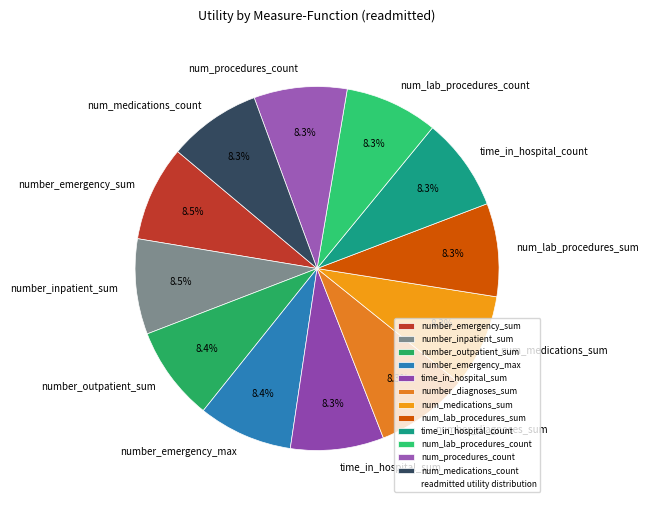

Does any single category account for the majority?

No